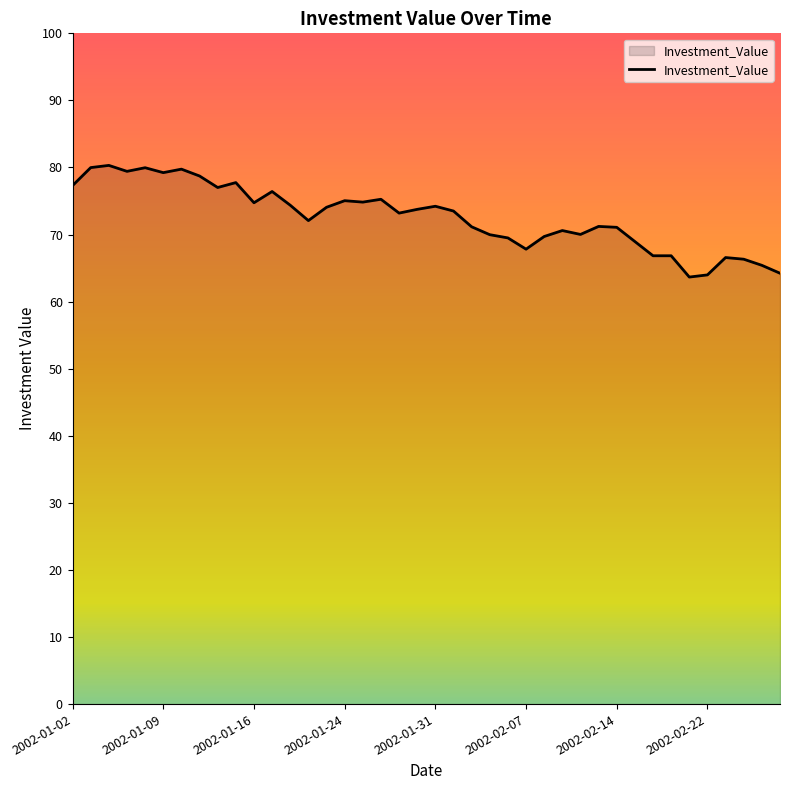

How many categories are shown in the chart?

40